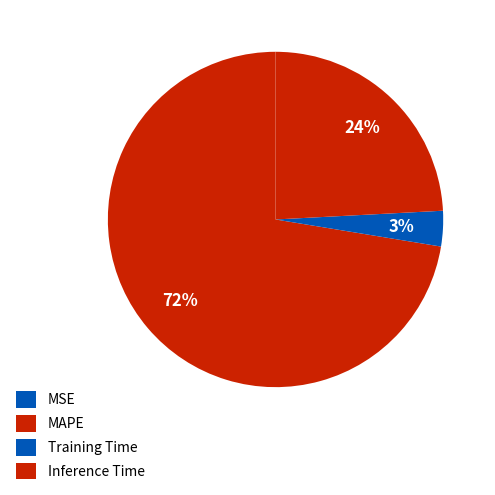

How many slices are in this pie chart?

4